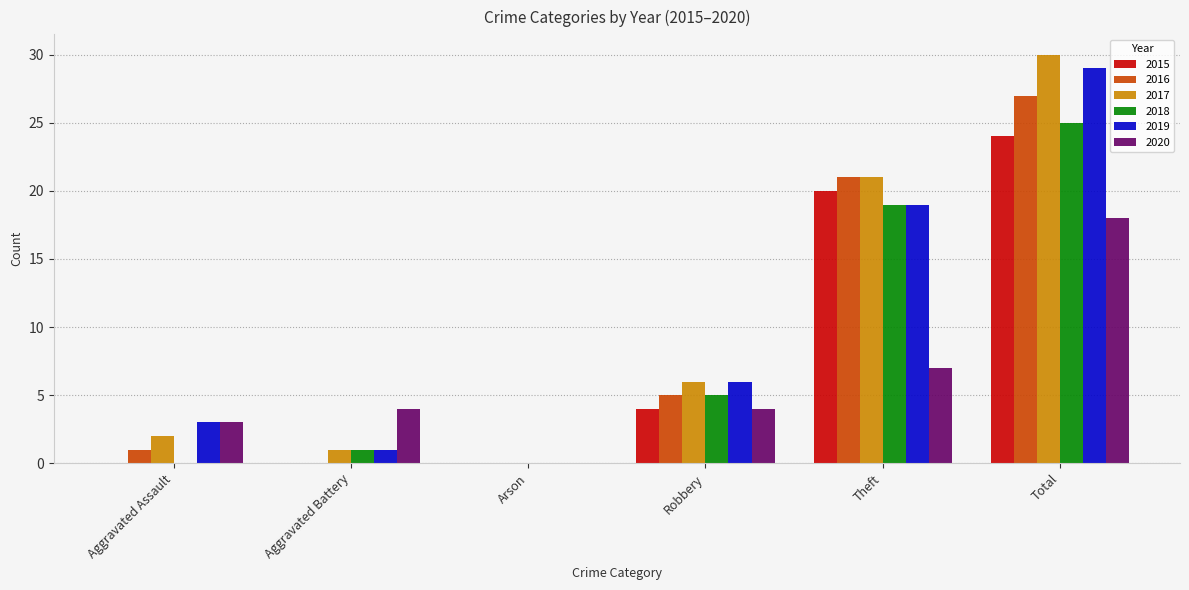

At which category is the sum across all series the highest?

Total